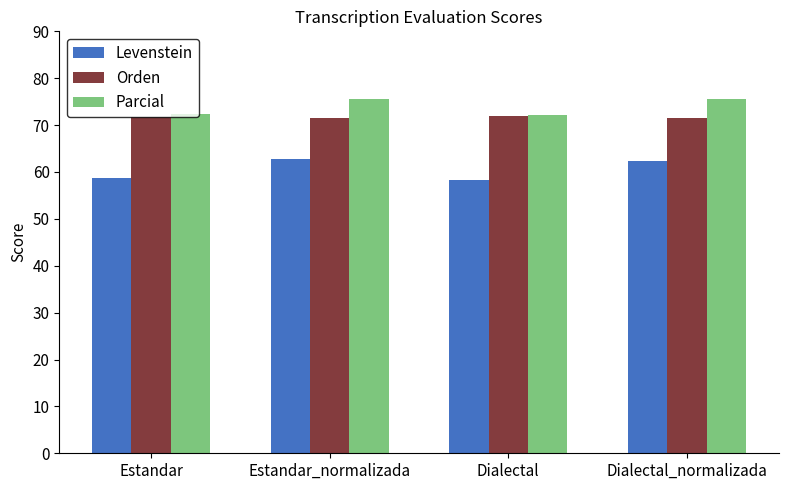

What are all the series names shown in the legend?

Levenstein, Orden, Parcial